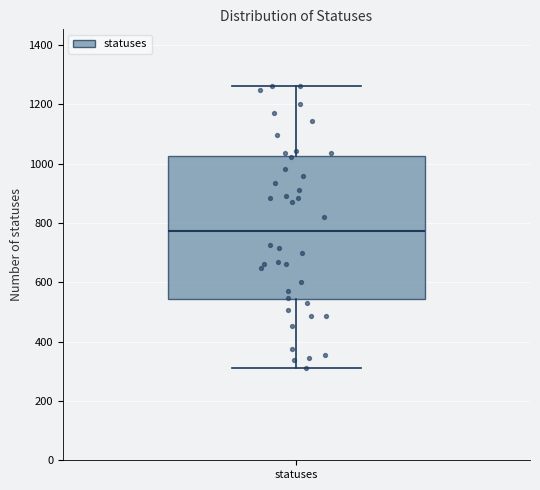

Transcribe this box plot: give where the median line is, the range the box spans, and where the two whiskers end, as read against the y-axis. The values are not printed on the chart, so give them approximately, as read against the axis.

median 780, box 540 to 1020, whiskers 320 to 1260